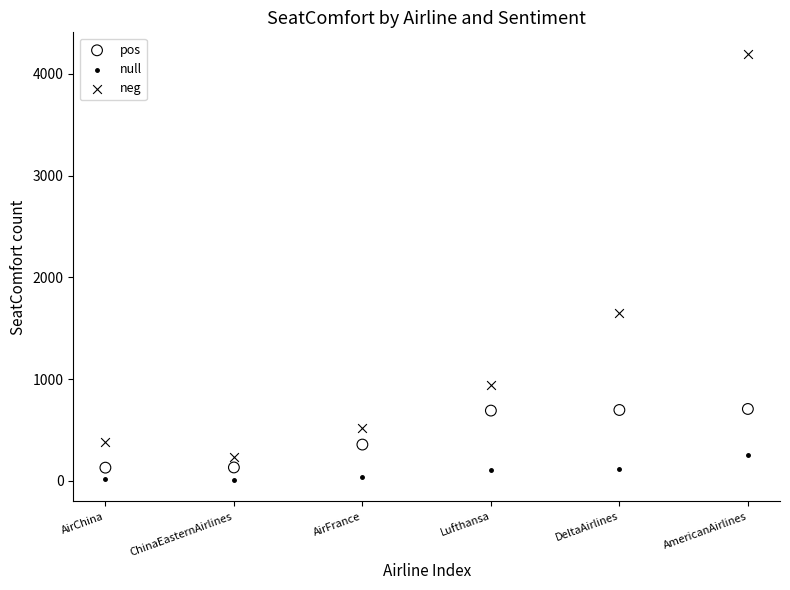

Which series contains the lowest Y value?

null